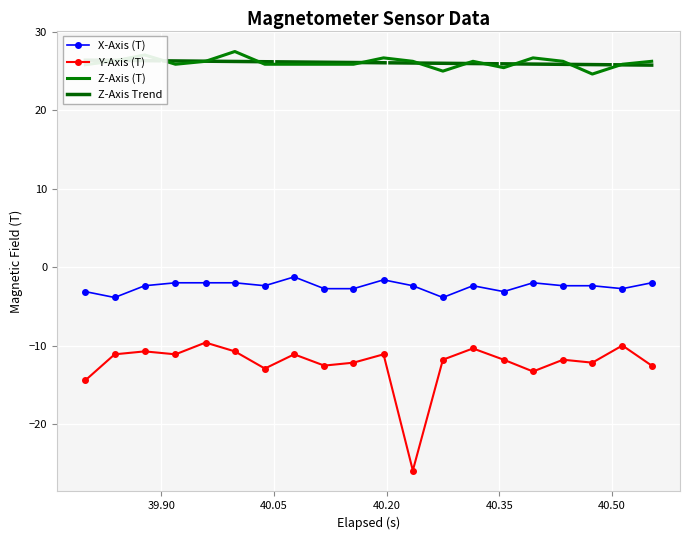

True or false: X-Axis (T) and Y-Axis (T) intersect in this chart.

False